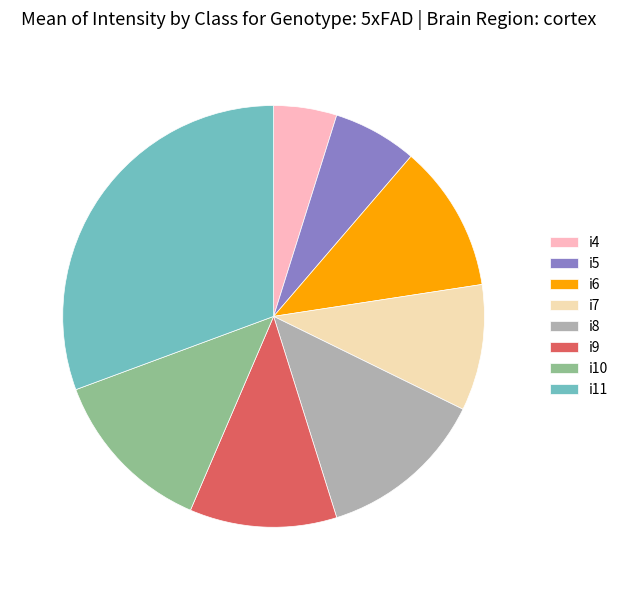

Is i5 the majority of the pie?

No